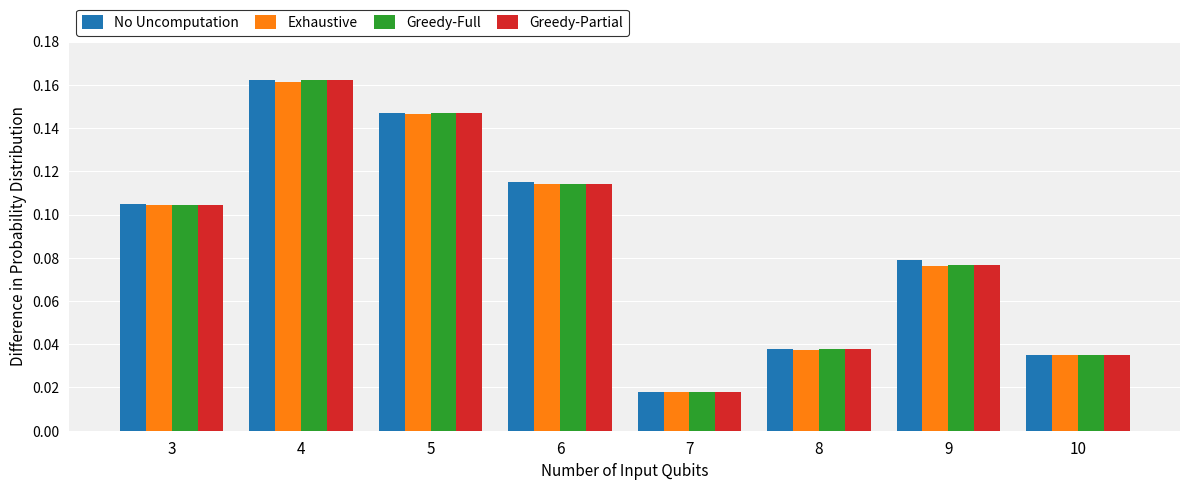

At which category is the sum across all series the highest?

4